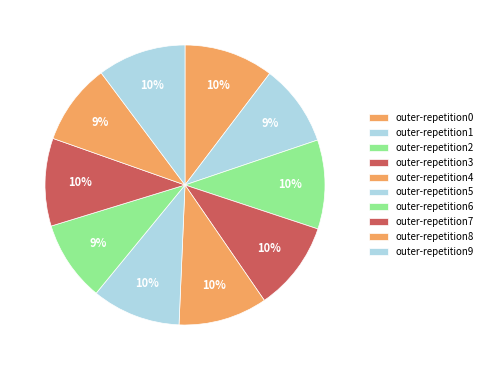

The outer-repetition5 slice represents 1% of the pie. True or false?

False